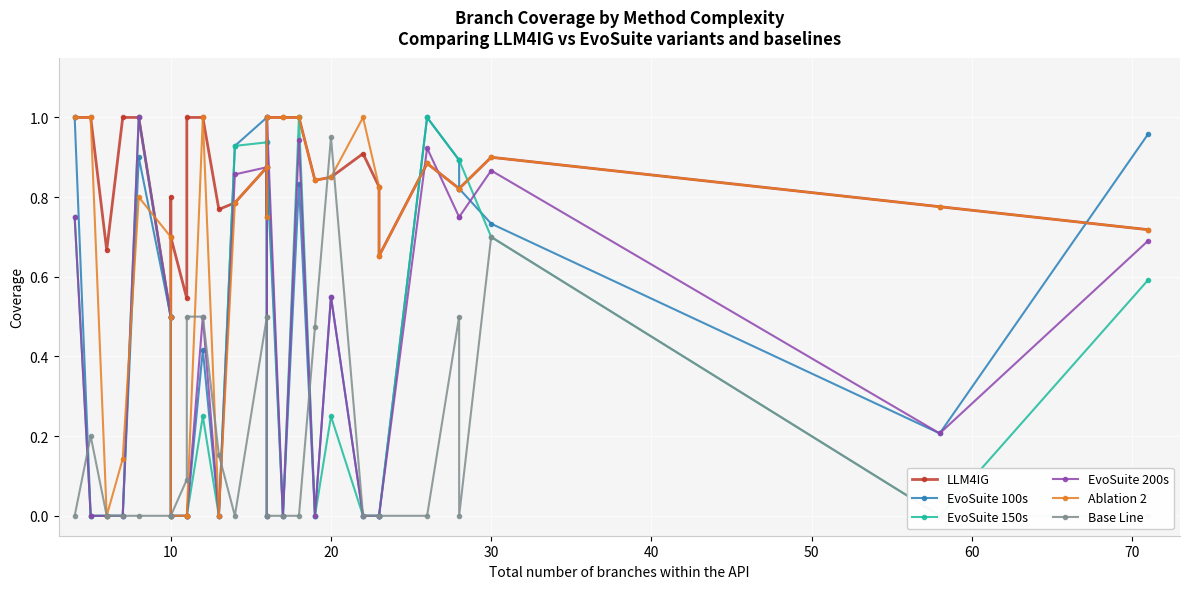

How many distinct data groups are displayed?

6